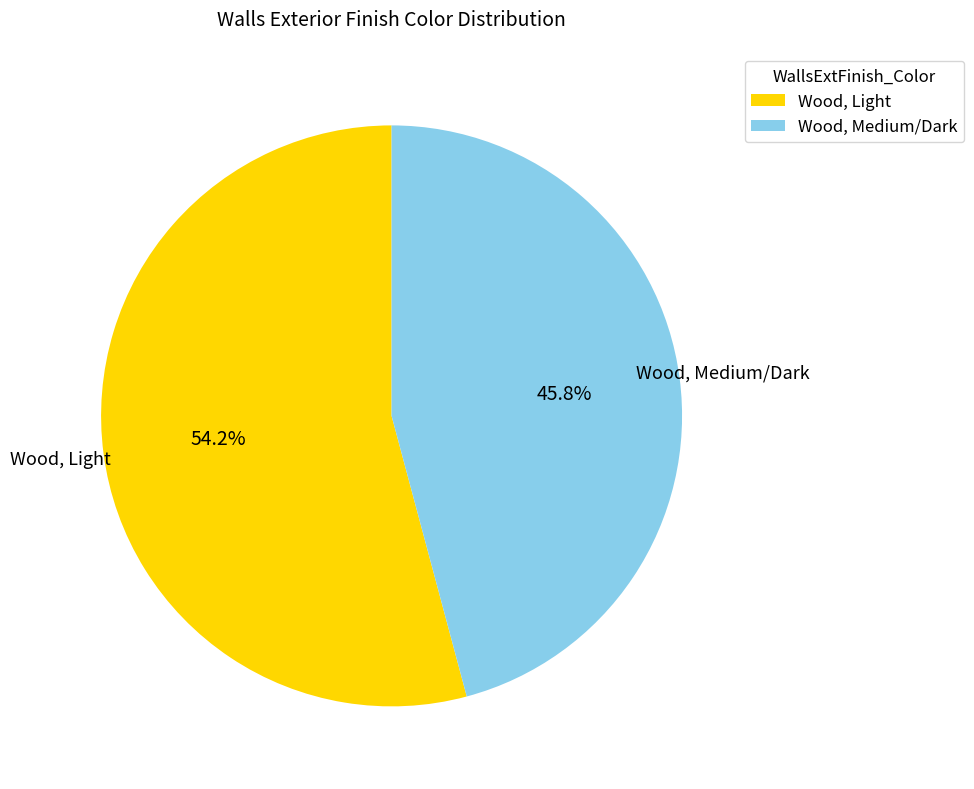

What is the largest slice in the pie chart?

Wood, Light